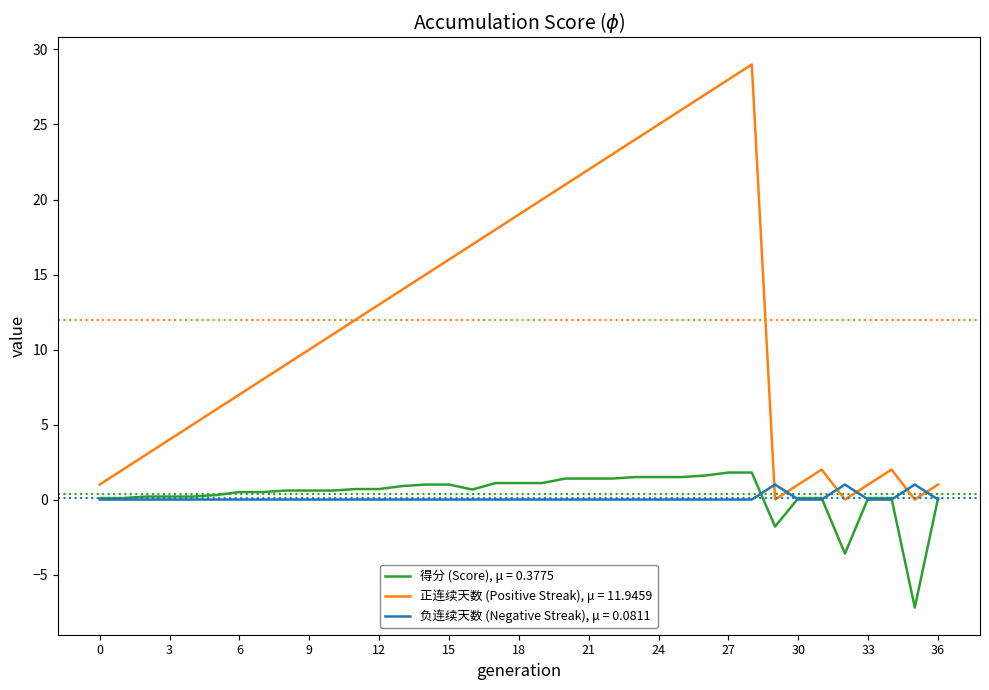

Which series has the largest total across all categories?

正连续天数 (Positive Streak), μ = 11.9459